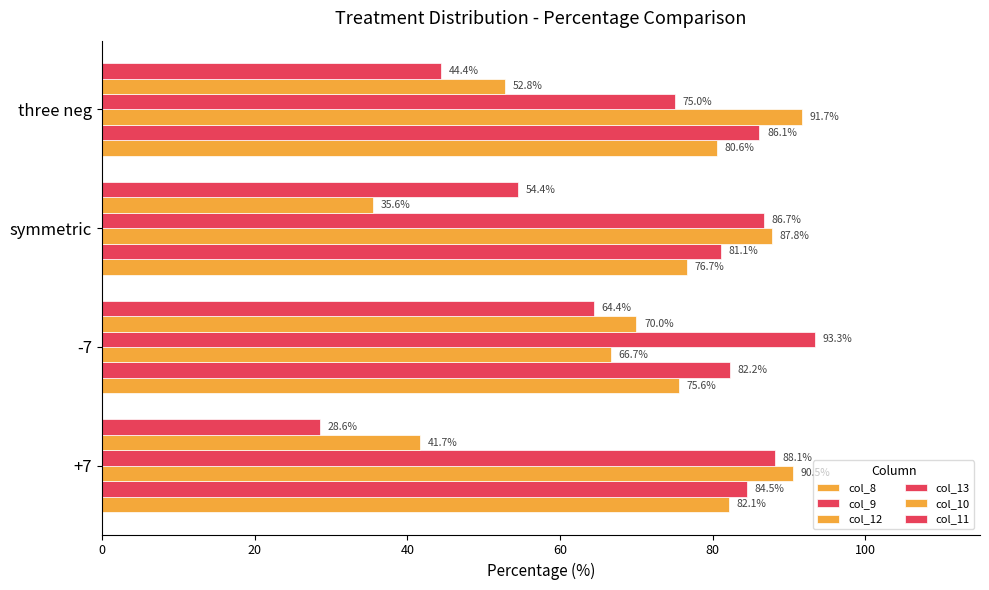

How many data points does each series have?

4